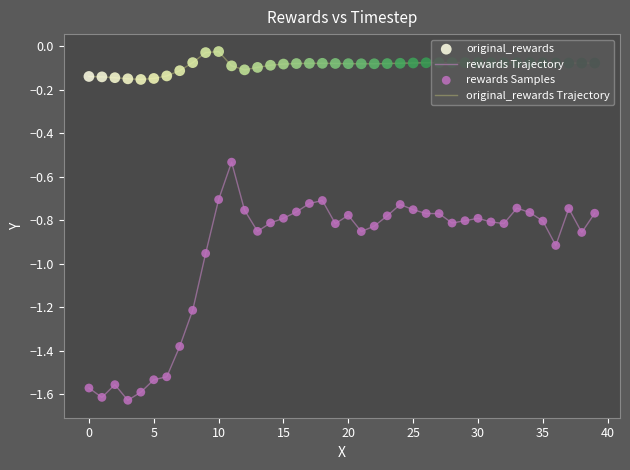

Which series has the widest spread of values?

rewards Trajectory